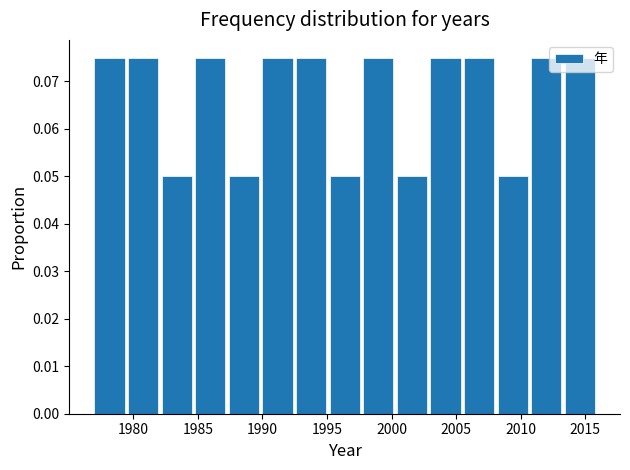

Reading left to right, transcribe this chart: for each bar, give the range it covers on the x-axis and its height. Neither the bar edges nor the heights are printed on the chart, so give them approximately, as read against the axes.

1977.0 to 1979.6: 0.075
1979.6 to 1982.2: 0.075
1982.2 to 1984.8: 0.050
1984.8 to 1987.4: 0.075
1987.4 to 1990.0: 0.050
1990.0 to 1992.6: 0.075
1992.6 to 1995.2: 0.075
1995.2 to 1997.8: 0.050
1997.8 to 2000.4: 0.075
2000.4 to 2003.0: 0.050
2003.0 to 2005.6: 0.075
2005.6 to 2008.2: 0.075
2008.2 to 2010.8: 0.050
2010.8 to 2013.4: 0.075
2013.4 to 2016.0: 0.075